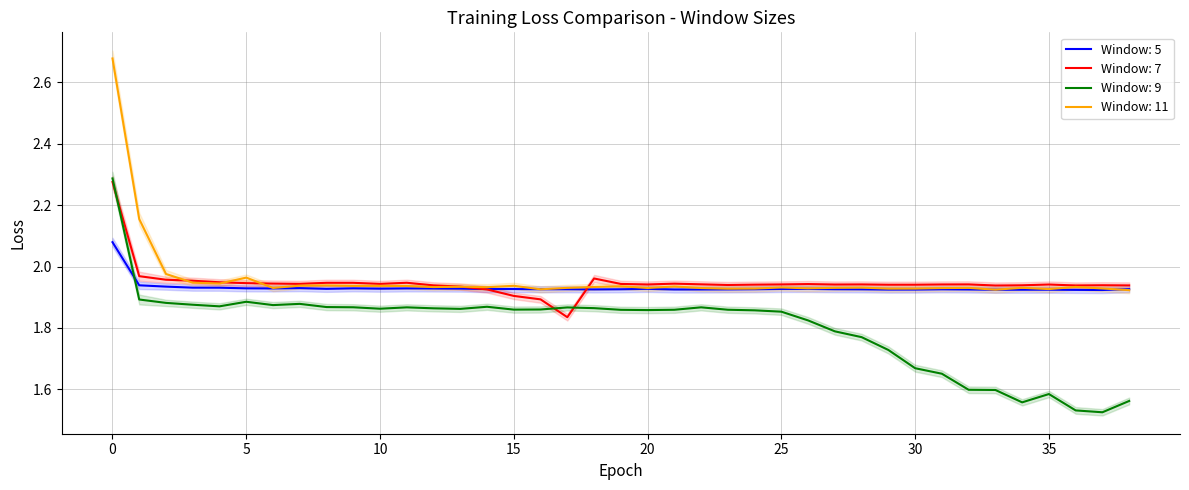

What is the difference between the highest and lowest values at 21?

0.1